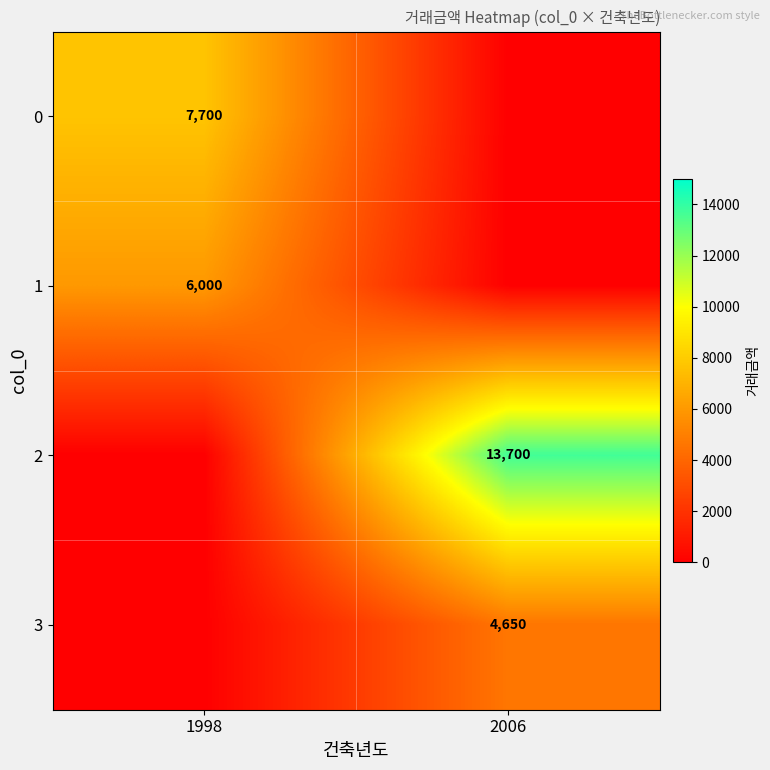

What is the maximum value for 3?

4650